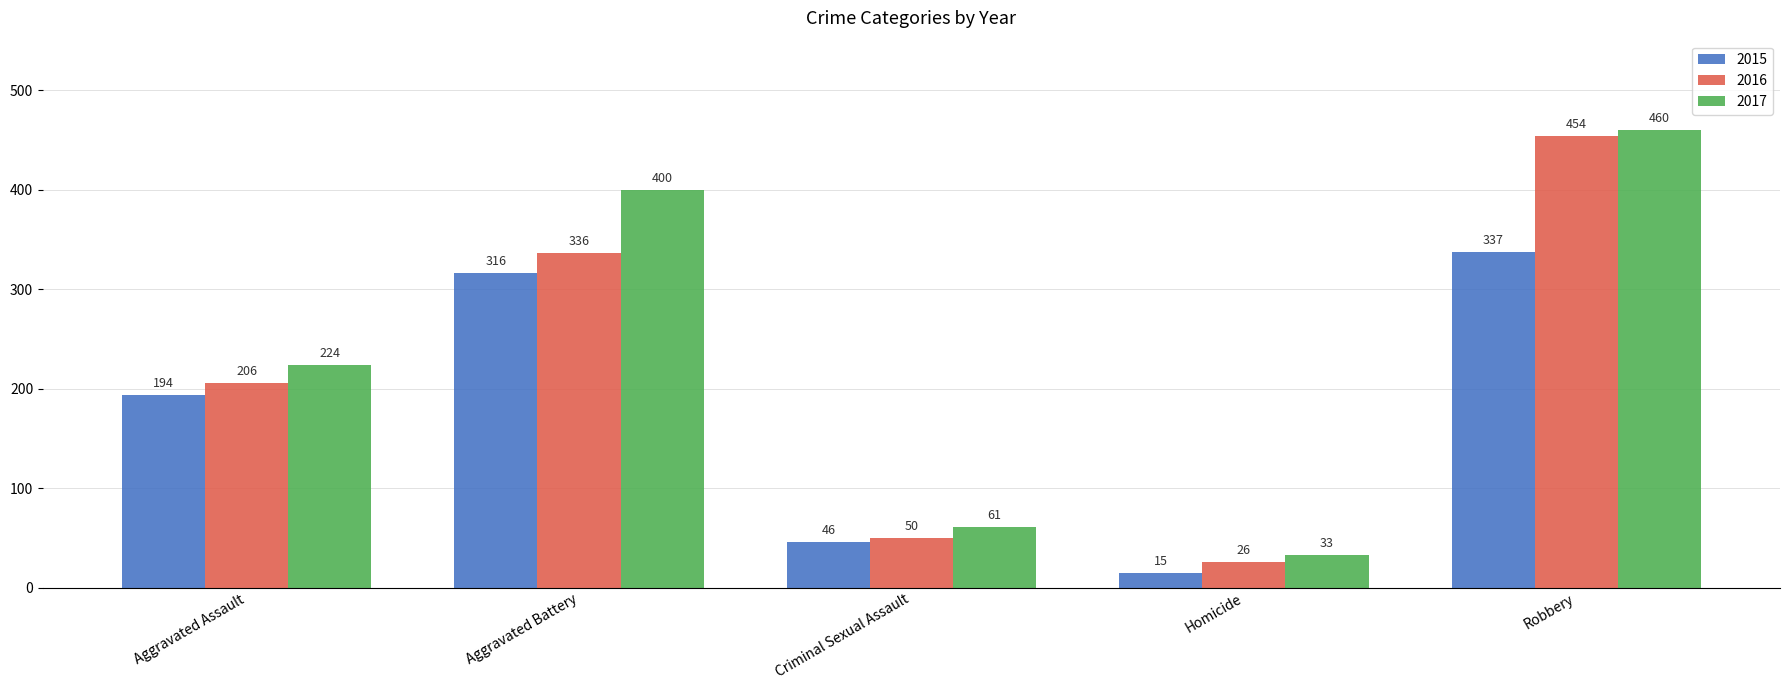

Reading left to right, what are all the values shown in this chart?

2015: 194	316	46	15	337
2016: 206	336	50	26	454
2017: 224	400	61	33	460